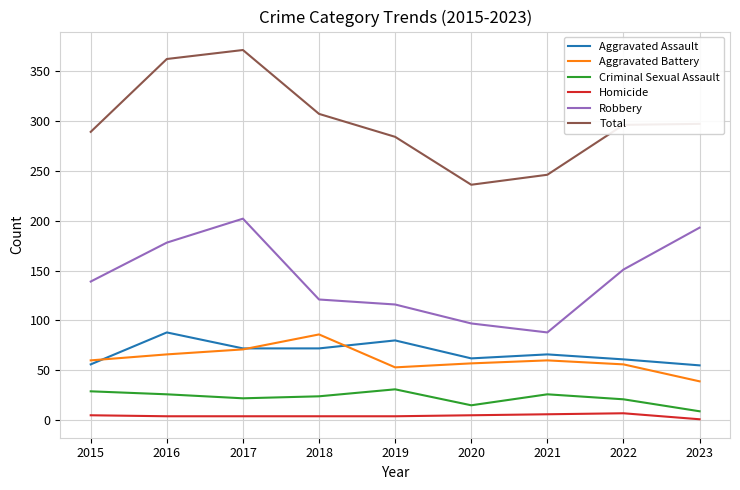

What is the minimum value for Total?

236